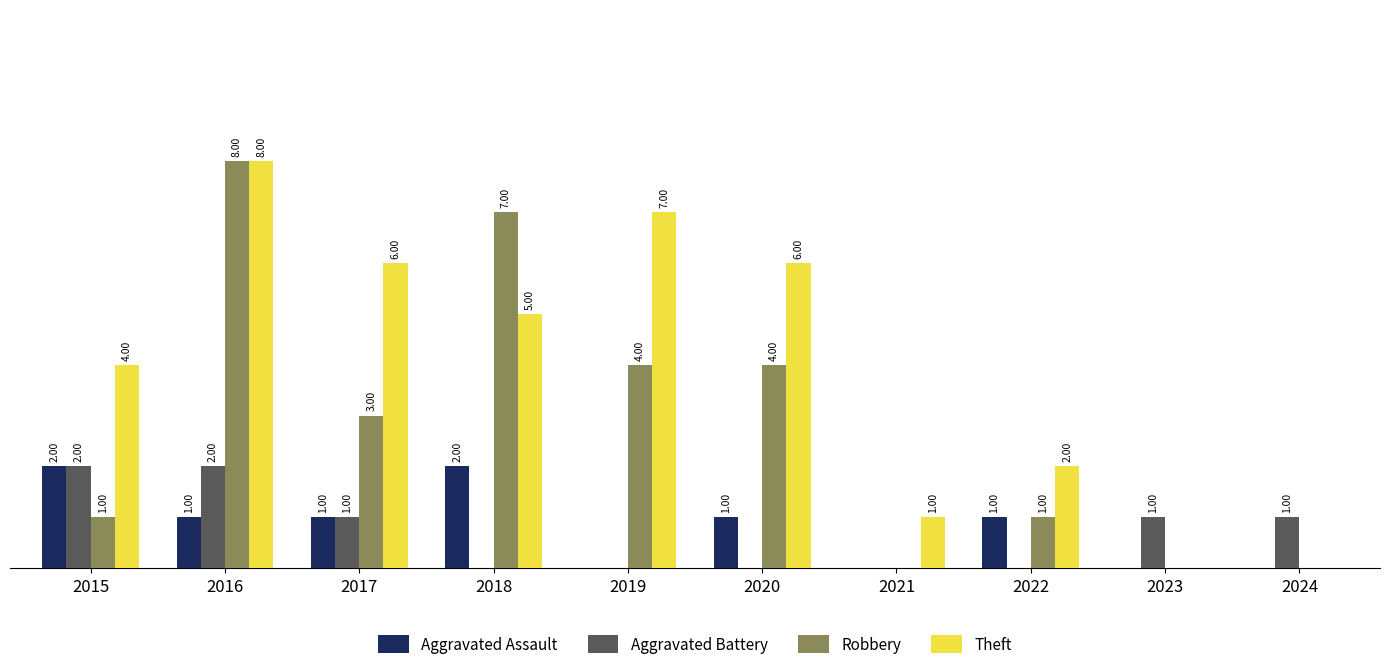

Which series changed the most between 2016 and 2017?

Robbery